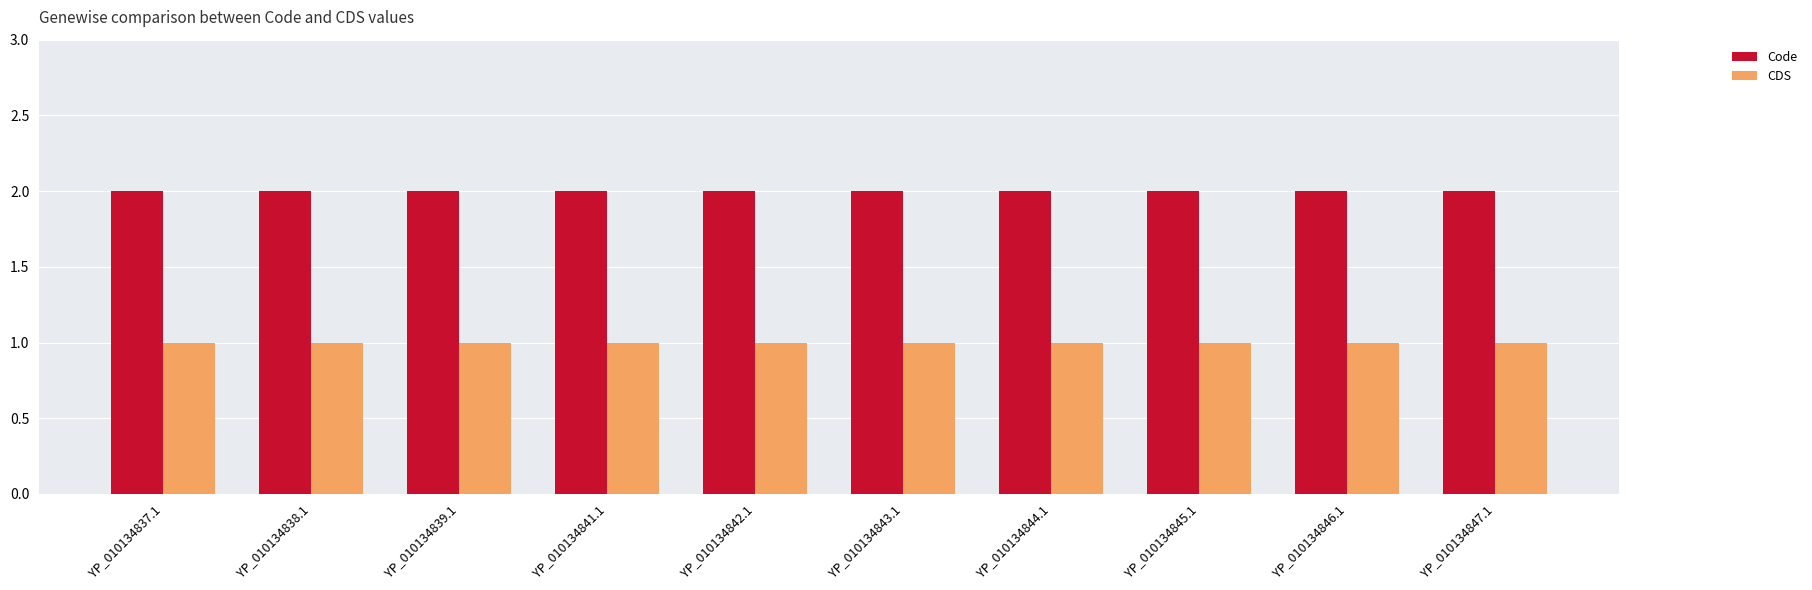

Reading left to right, extract all data points from this chart.

Code: YP_010134837.1=2	YP_010134838.1=2	YP_010134839.1=2	YP_010134841.1=2	YP_010134842.1=2	YP_010134843.1=2	YP_010134844.1=2	YP_010134845.1=2	YP_010134846.1=2	YP_010134847.1=2
CDS: YP_010134837.1=1	YP_010134838.1=1	YP_010134839.1=1	YP_010134841.1=1	YP_010134842.1=1	YP_010134843.1=1	YP_010134844.1=1	YP_010134845.1=1	YP_010134846.1=1	YP_010134847.1=1